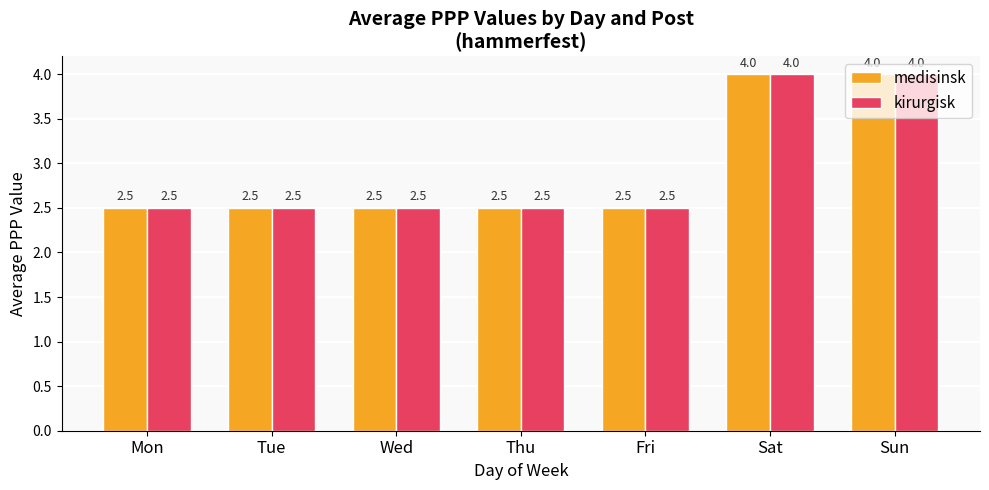

At how many categories does at least one series exceed 3?

2